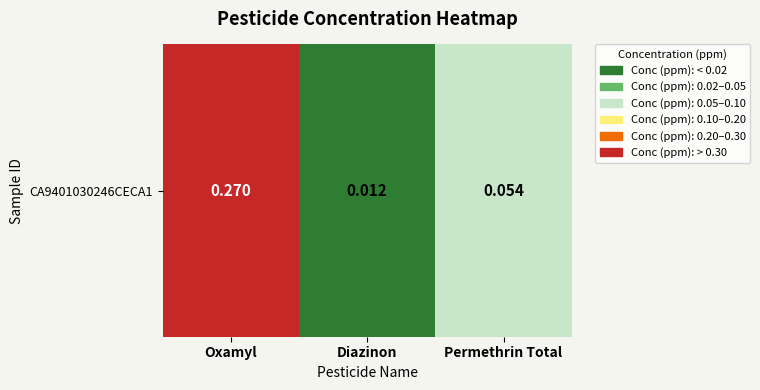

List the labels in order of value, smallest first.

Diazinon, Permethrin Total, Oxamyl